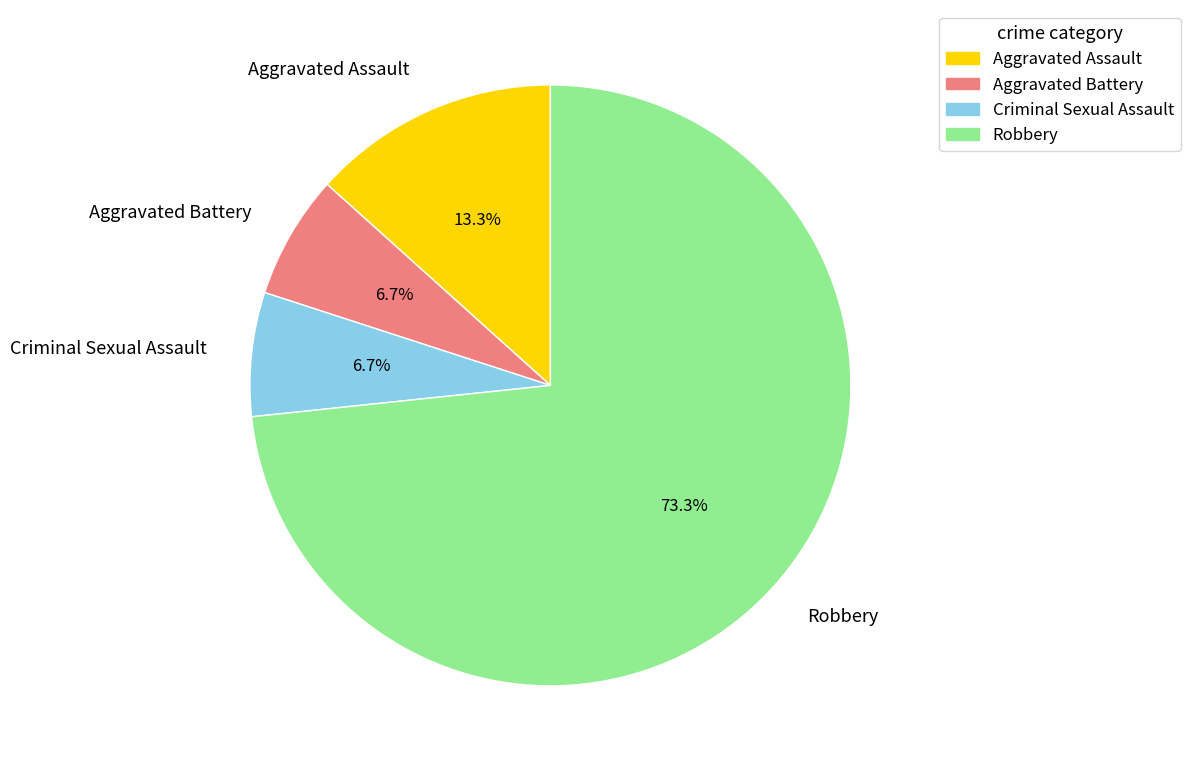

To the nearest percent, what is the difference between the largest and smallest slice percentages?

67%